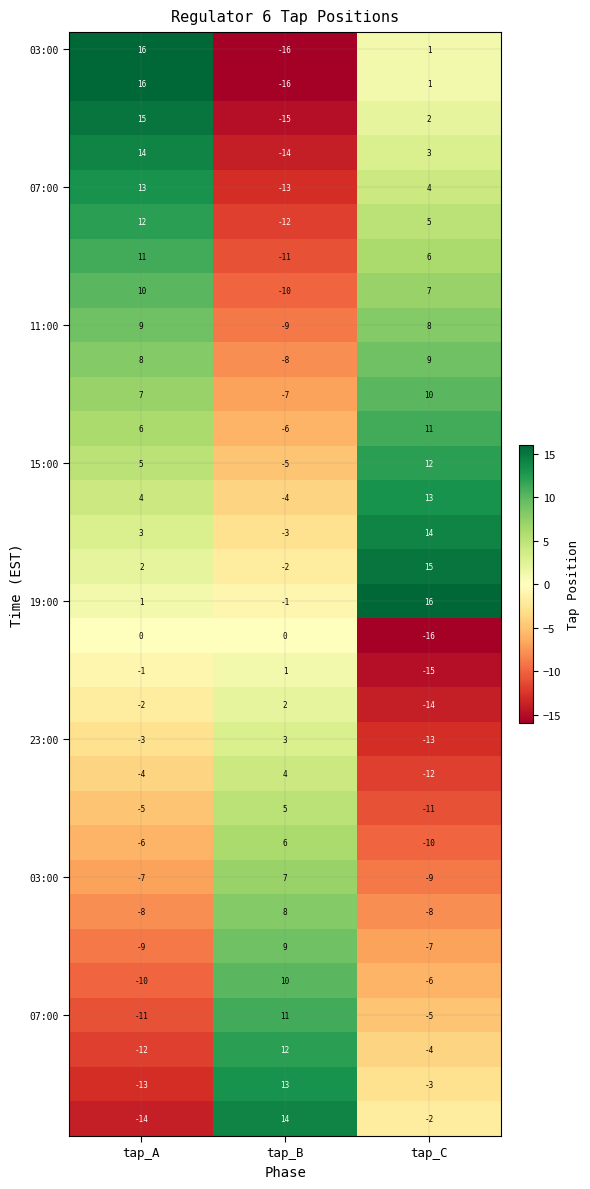

How many categories are shown in the chart?

3